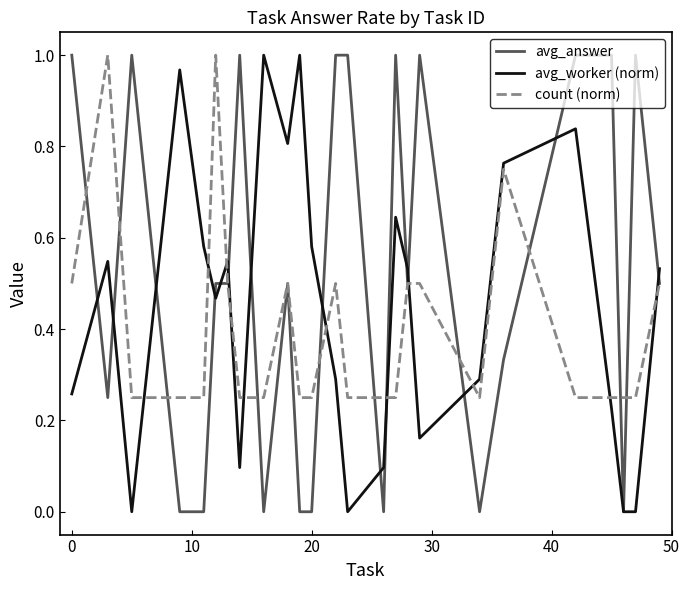

True or false: avg_answer and avg_worker (norm) intersect in this chart.

True